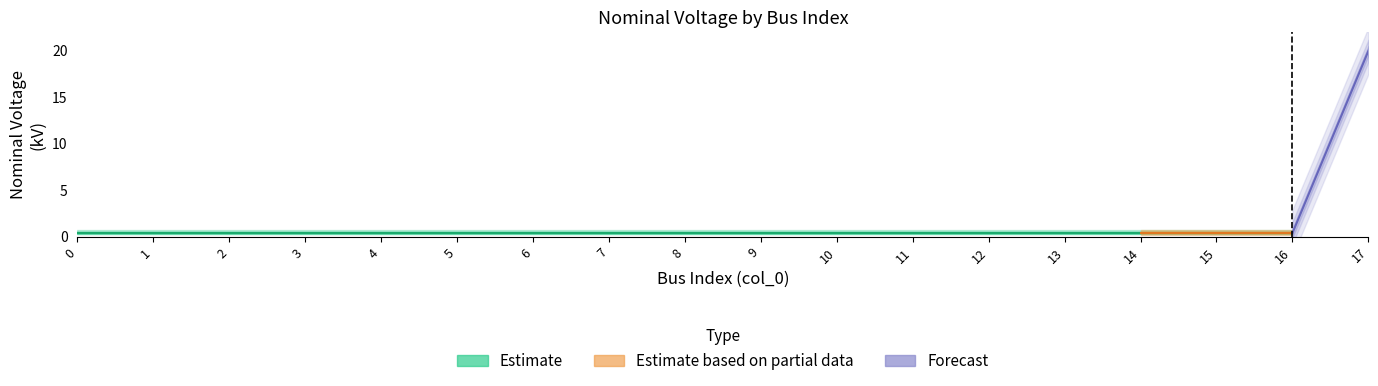

What is the value of the 15th point from the left?

0.4